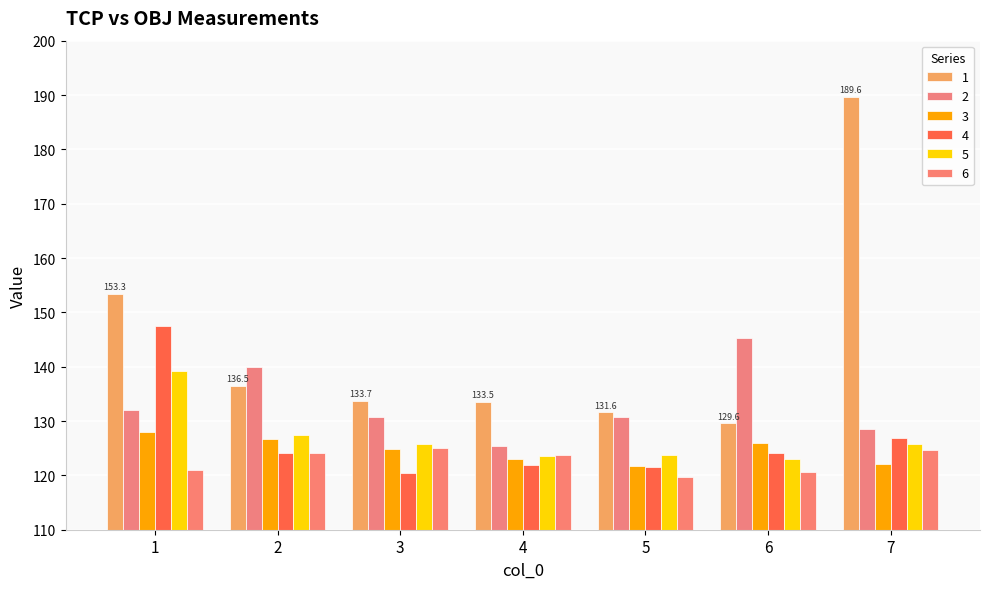

At how many categories does at least one series exceed 145?

3